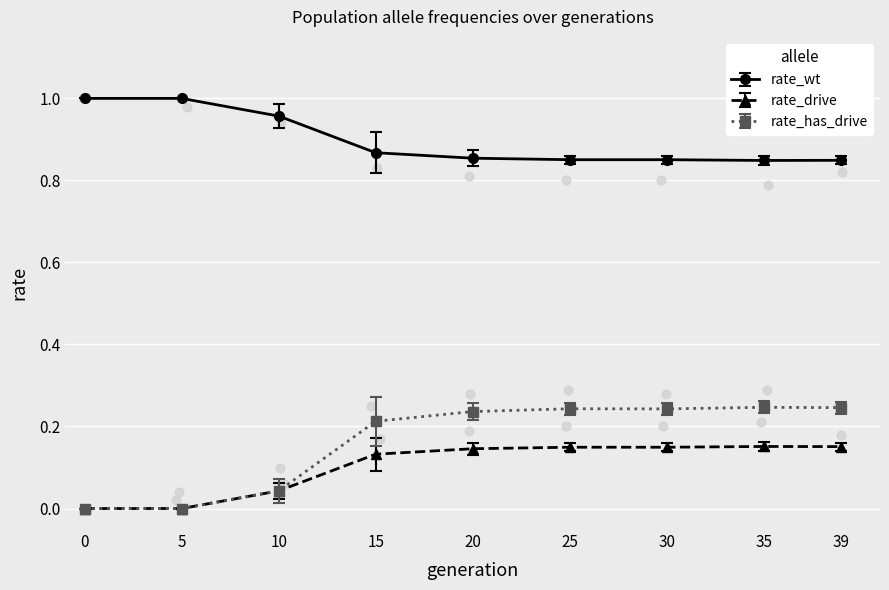

Is the value of rate_drive at 35 greater than the value of rate_wt at 30?

No